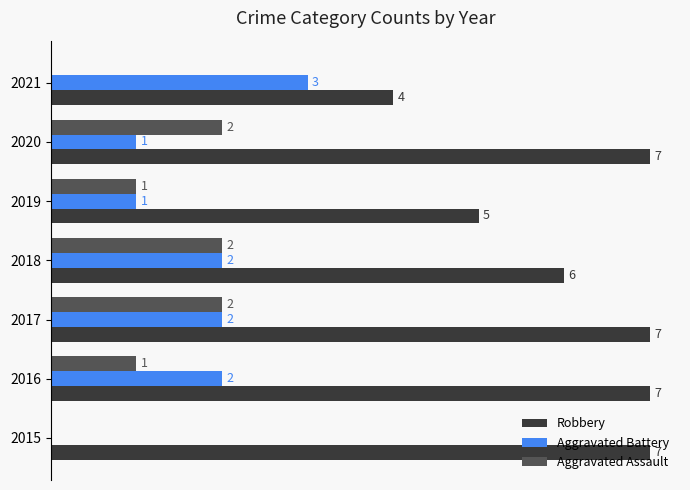

Is the value of Aggravated Battery at 2019 greater than the value of Robbery at 2021?

No